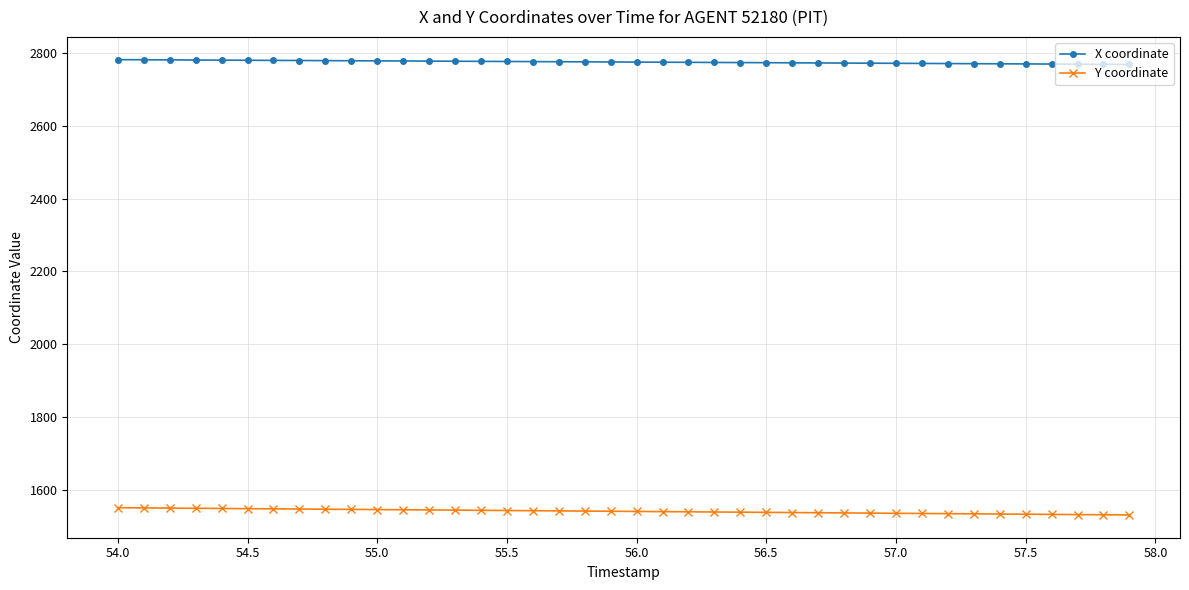

How many distinct data groups are displayed?

2